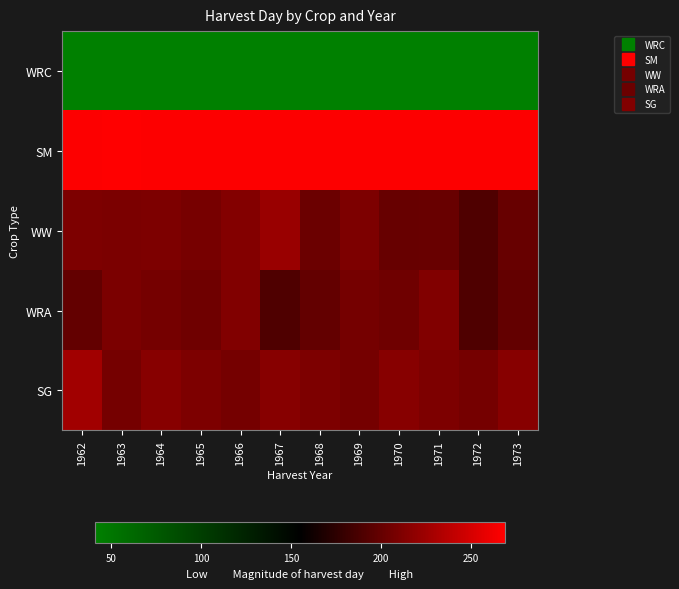

Count the number of categories in the chart.

12